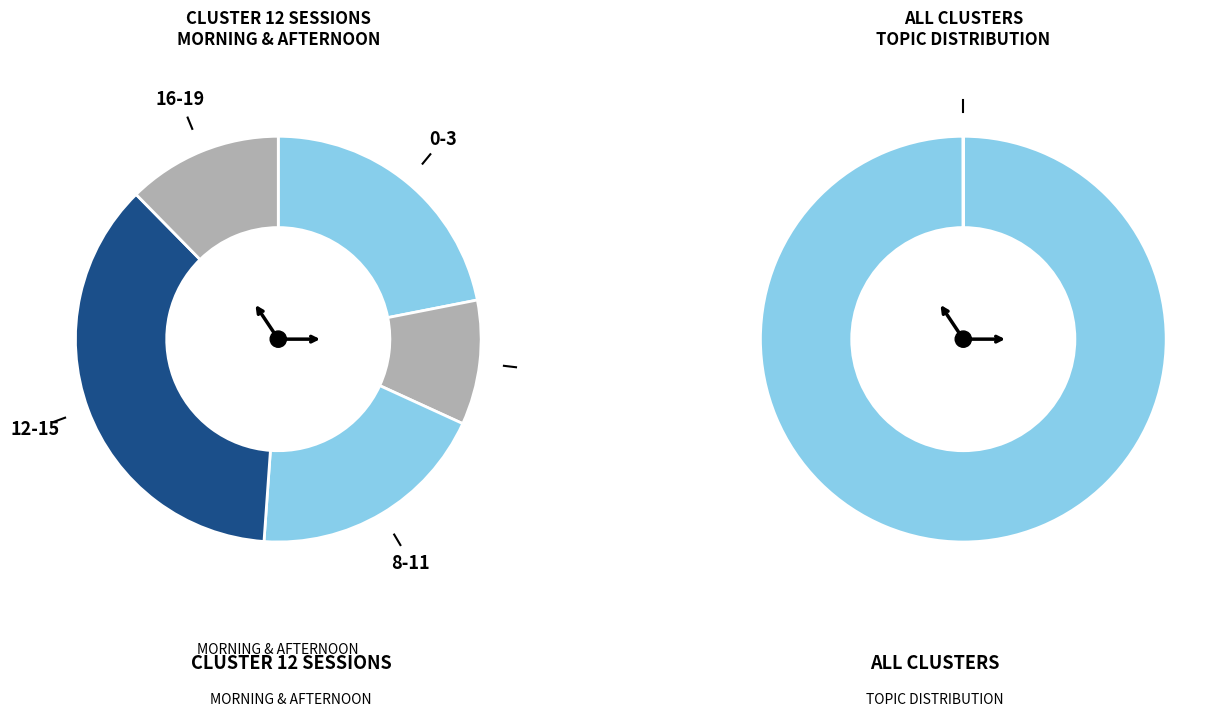

Is there any slice that represents more than half of the pie?

No